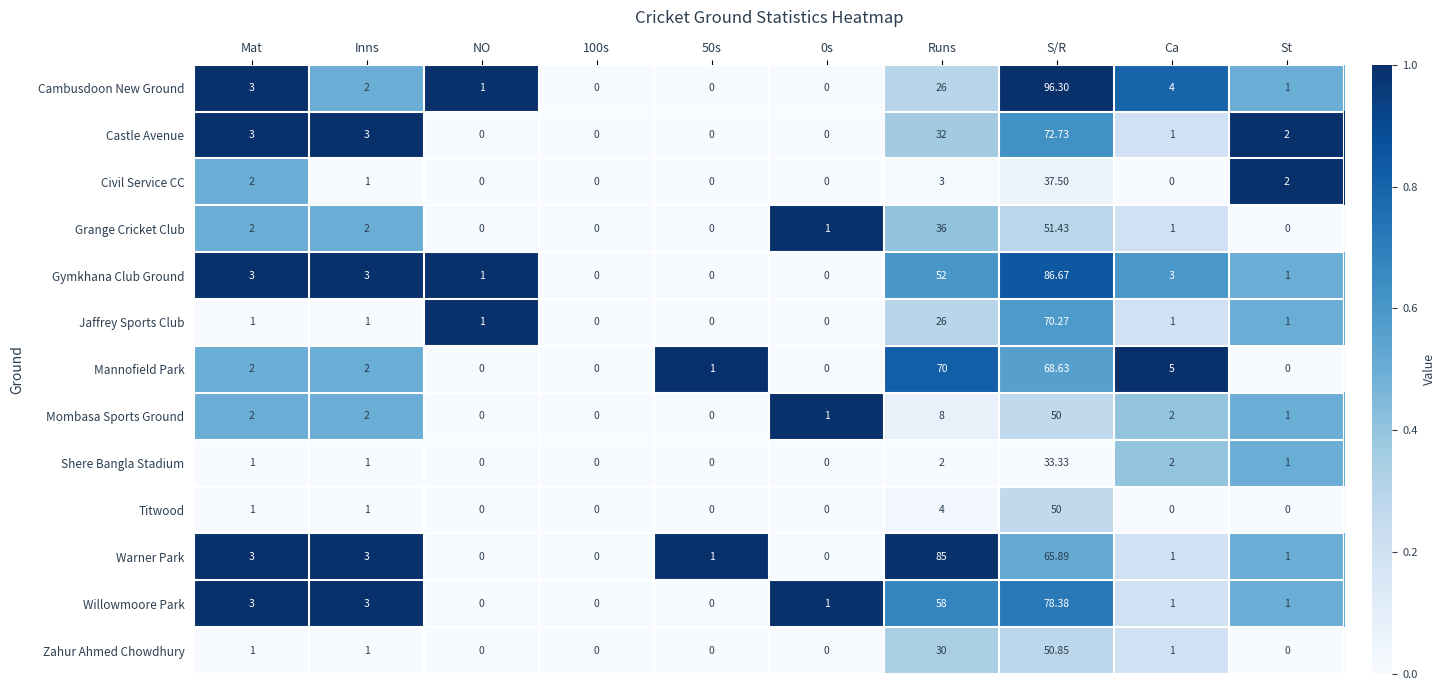

Where does the Willowmoore Park series first go above 1?

Mat